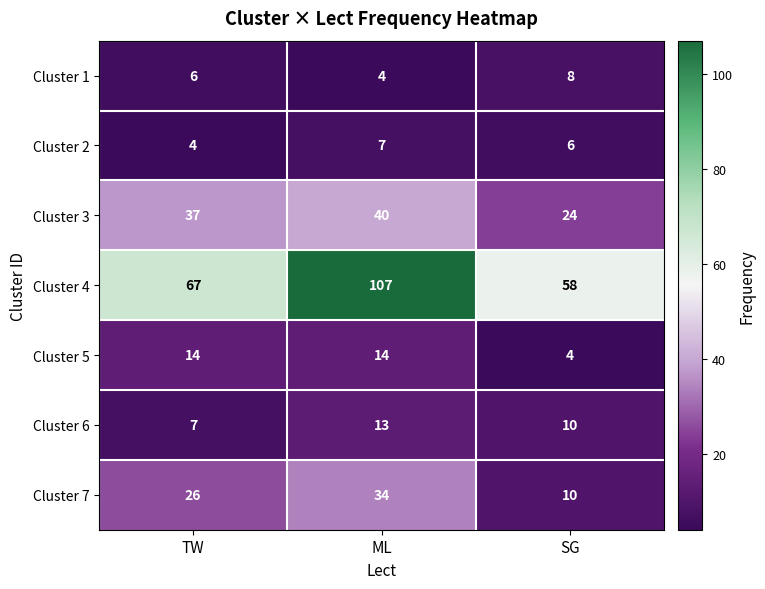

Reading left to right, transcribe all the data shown in this chart.

Cluster 1: TW=6	ML=4	SG=8
Cluster 2: TW=4	ML=7	SG=6
Cluster 3: TW=37	ML=40	SG=24
Cluster 4: TW=67	ML=107	SG=58
Cluster 5: TW=14	ML=14	SG=4
Cluster 6: TW=7	ML=13	SG=10
Cluster 7: TW=26	ML=34	SG=10